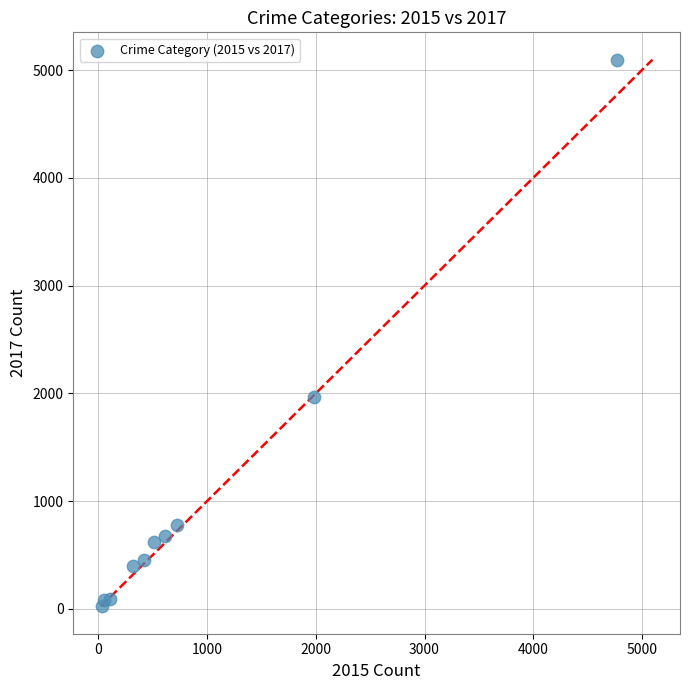

What Y value in the scatter plot is closest to 2559?

1968